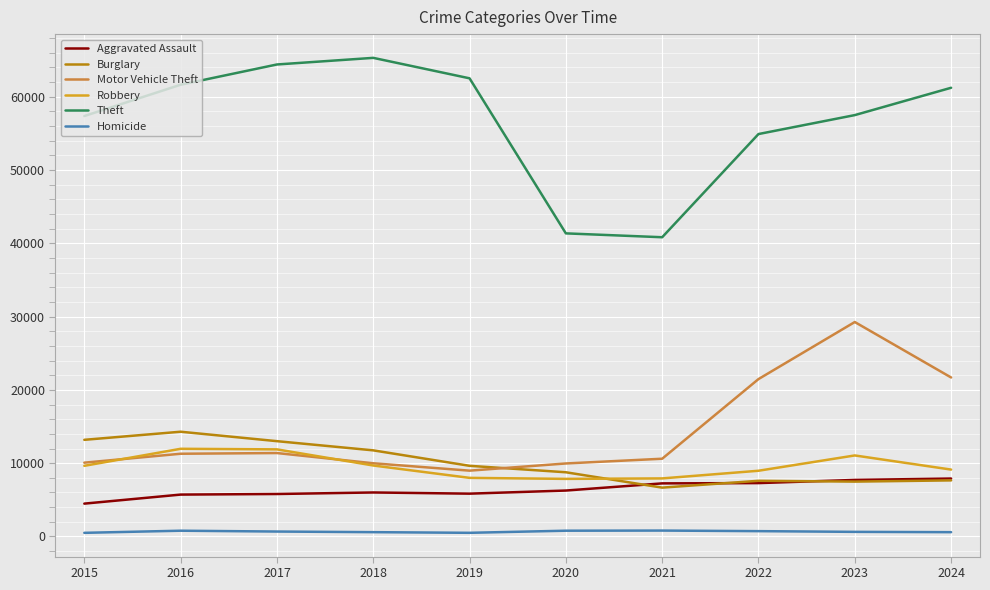

Rank the series by their maximum value, from lowest to highest.

Homicide, Aggravated Assault, Robbery, Burglary, Motor Vehicle Theft, Theft